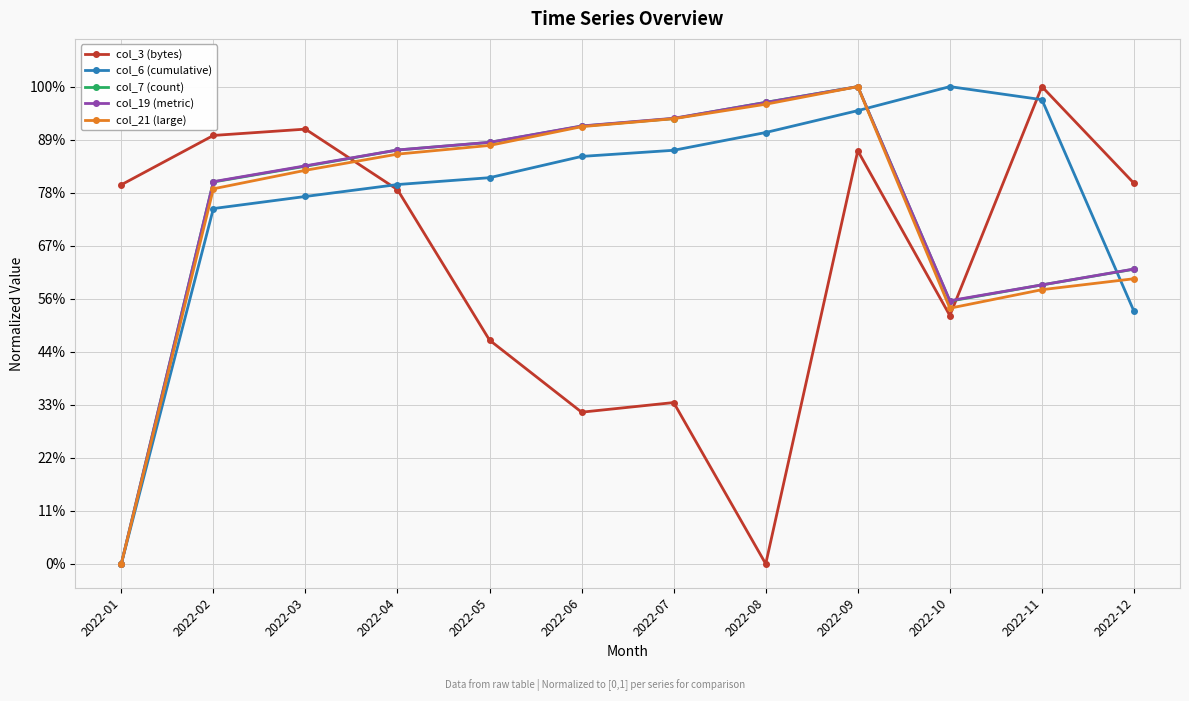

True or false: col_21 (large) has more than 1 interior local peaks.

False